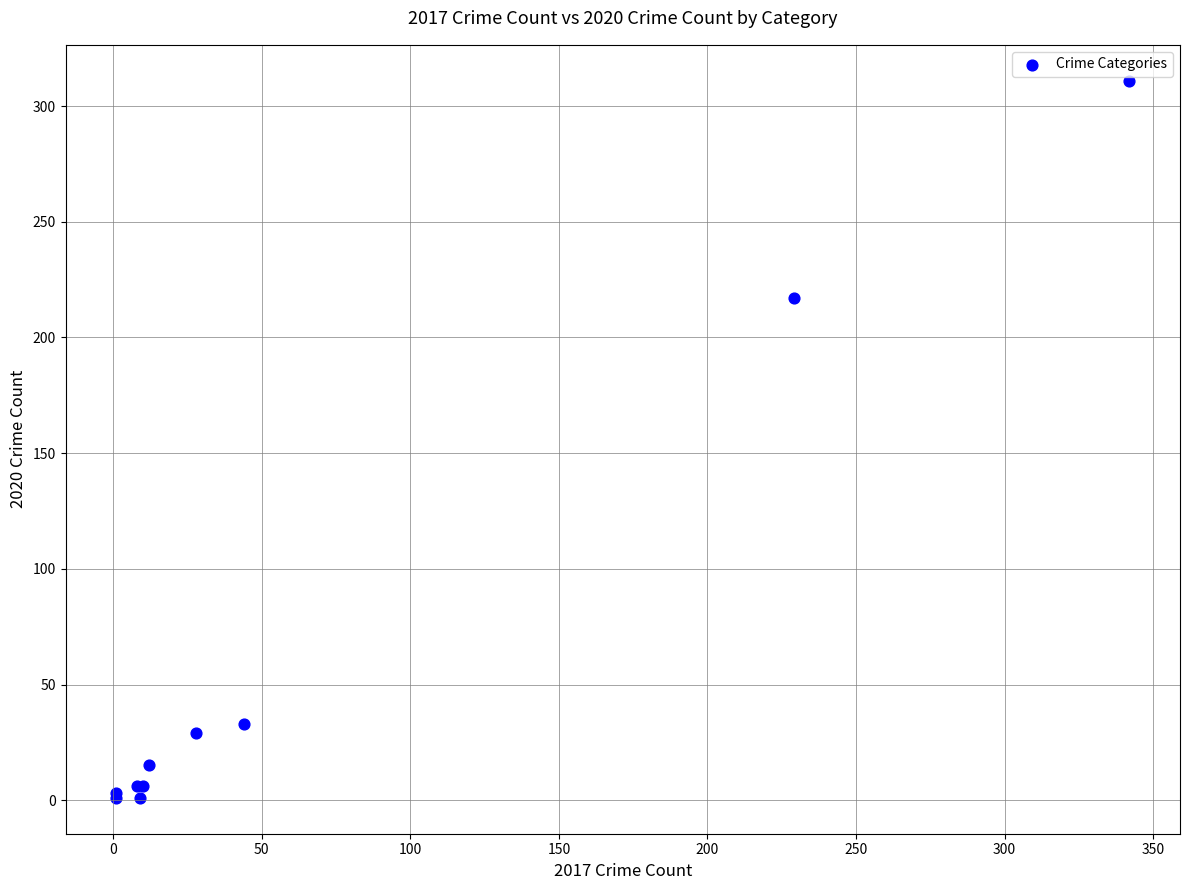

What Y value in the scatter plot is closest to 156?

217